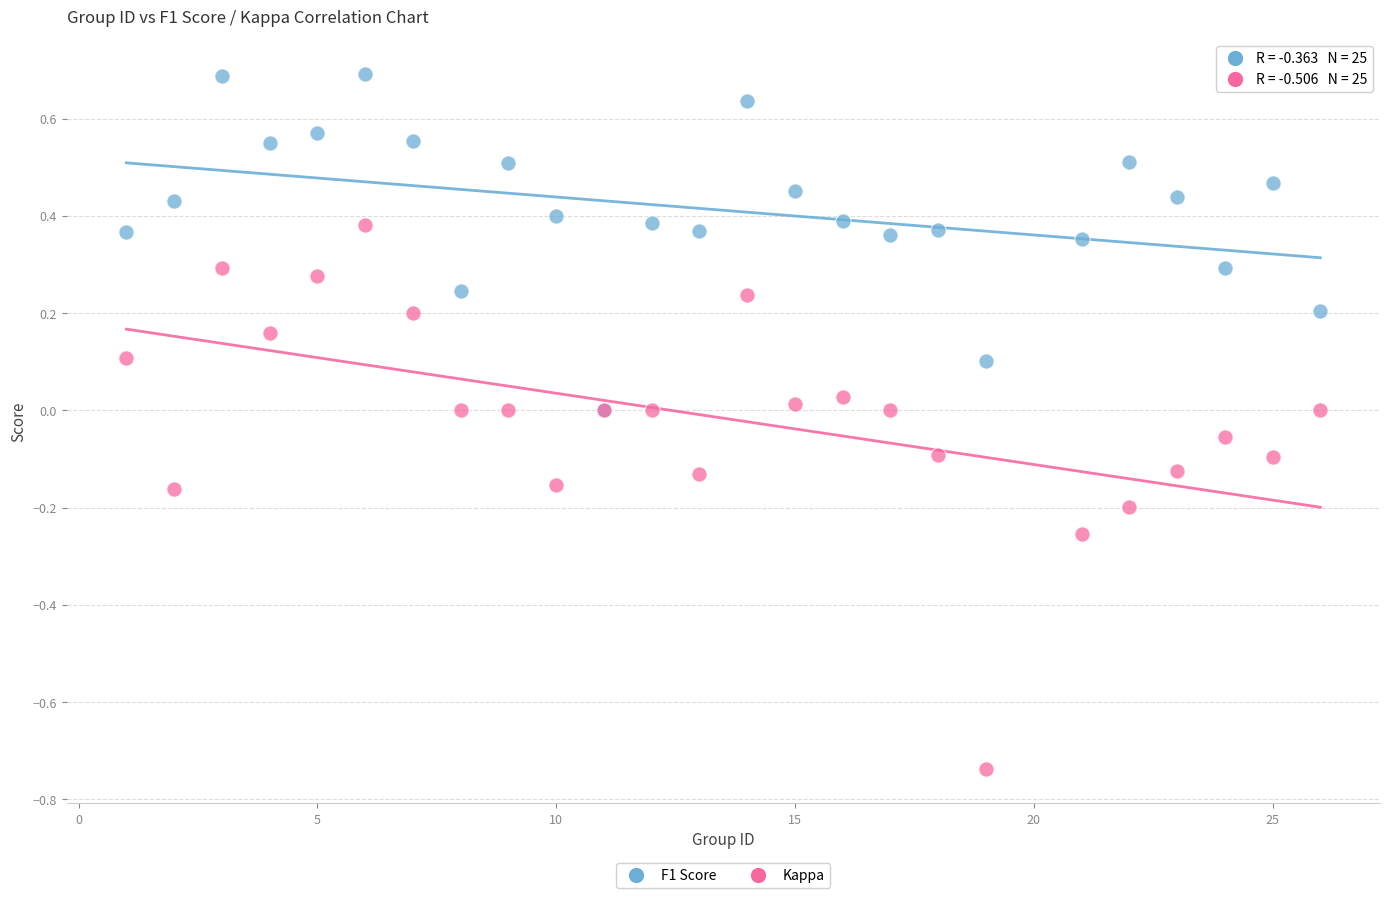

What are all the series names shown in the legend?

F1 Score, Kappa